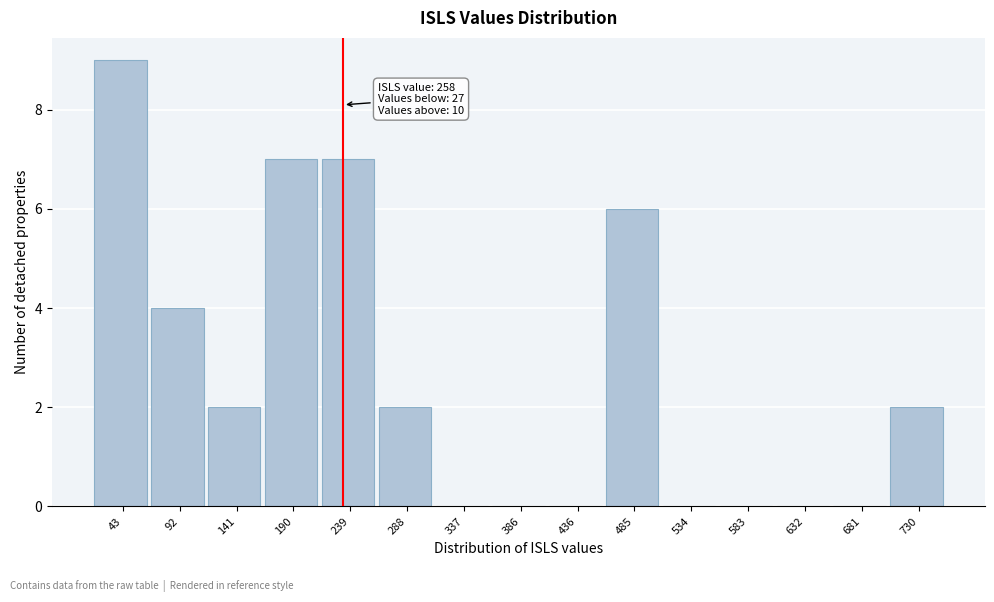

Reading left to right, extract all data points from this chart.

43=9	92=4	141=2	190=7	239=7	288=2	337=0	386=0	436=0	485=6	534=0	583=0	632=0	681=0	730=2